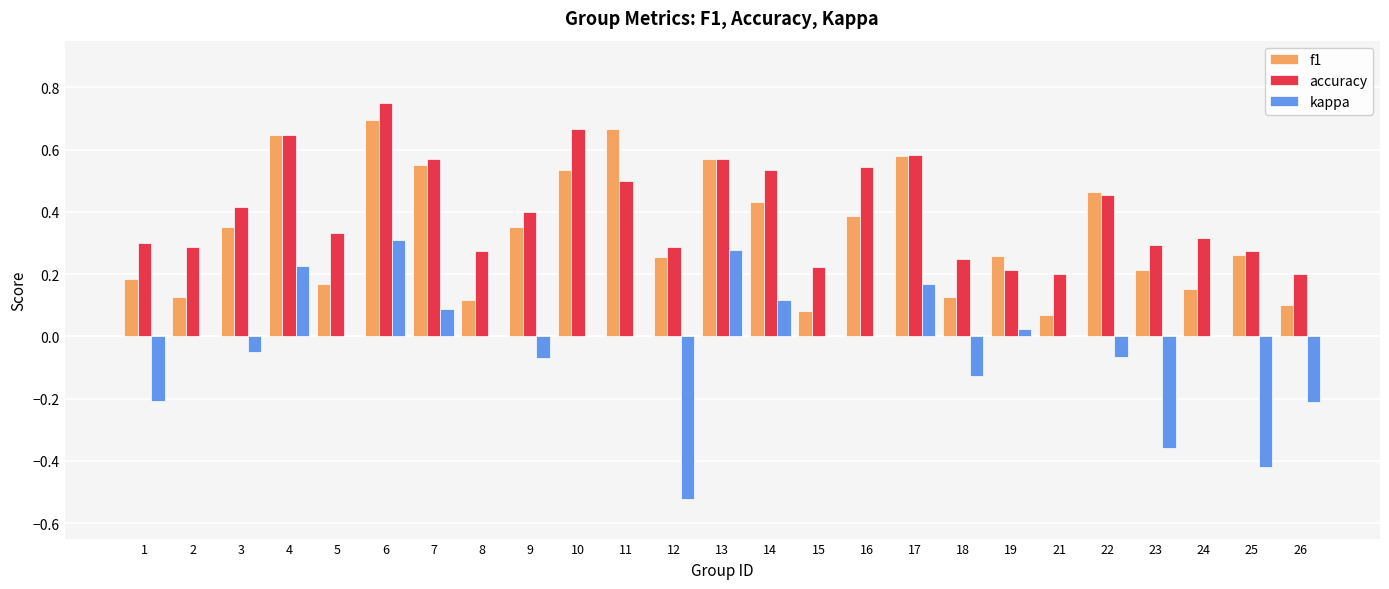

What are all the series names shown in the legend?

f1, accuracy, kappa